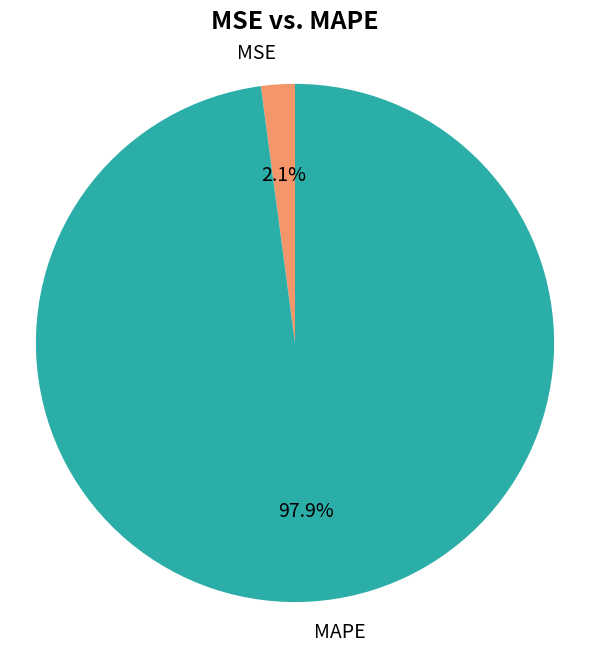

Between MSE and MAPE, which is larger?

MAPE